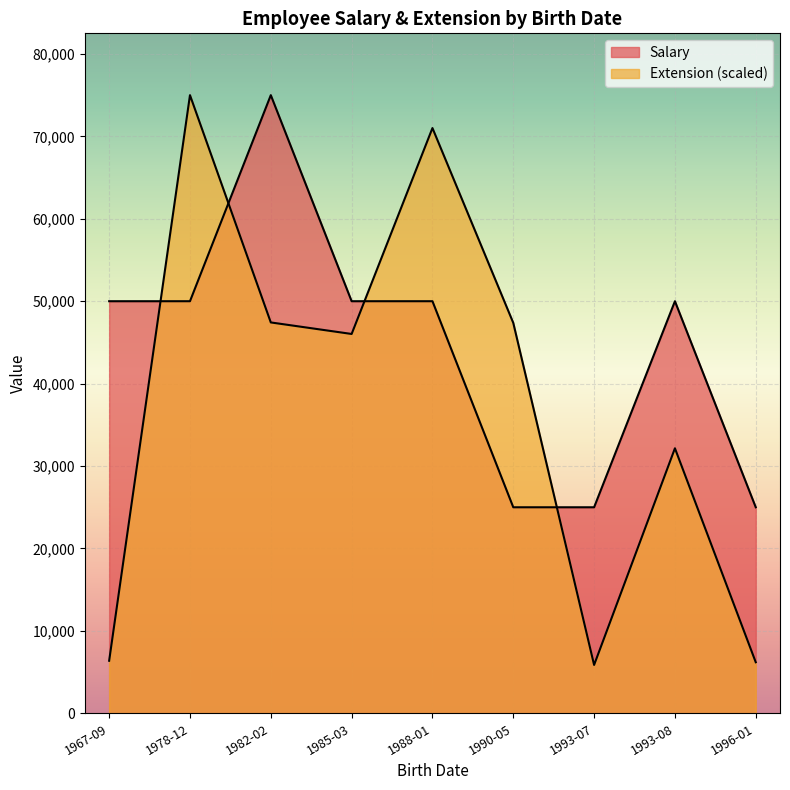

List the series in order of their overall mean, lowest first.

Extension, Salary